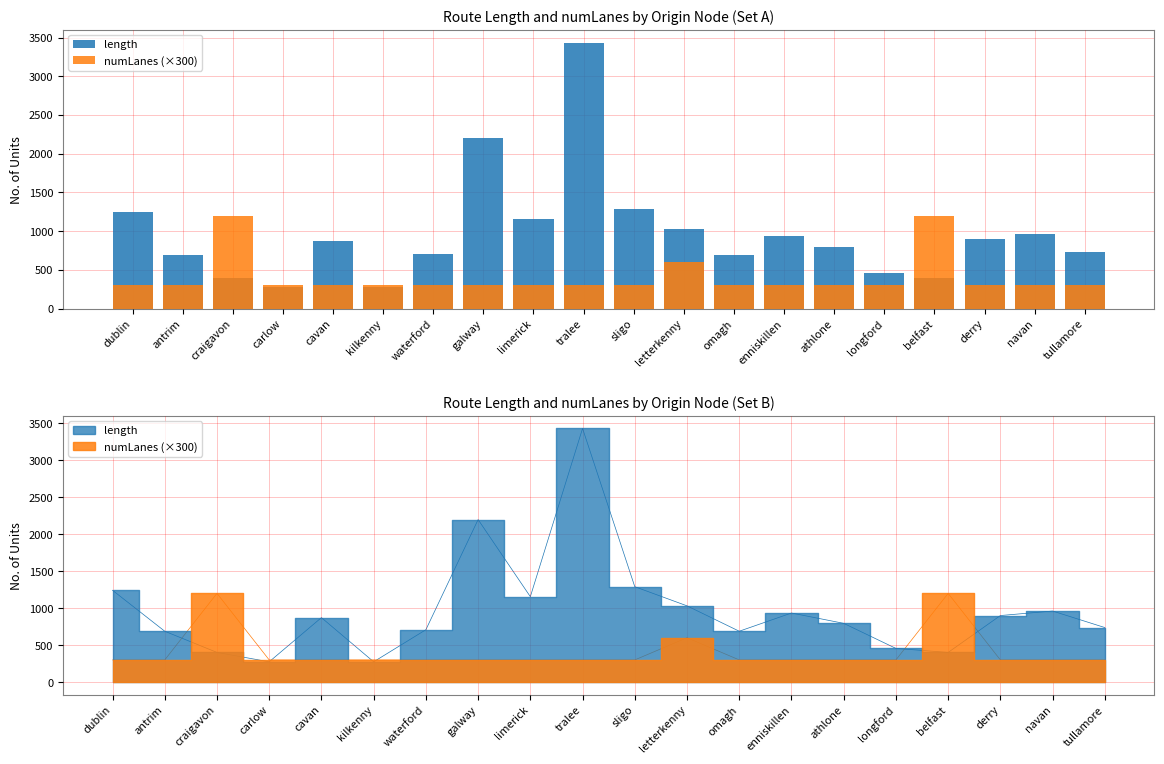

What are all the series names shown in the legend?

length, numLanes (×300)